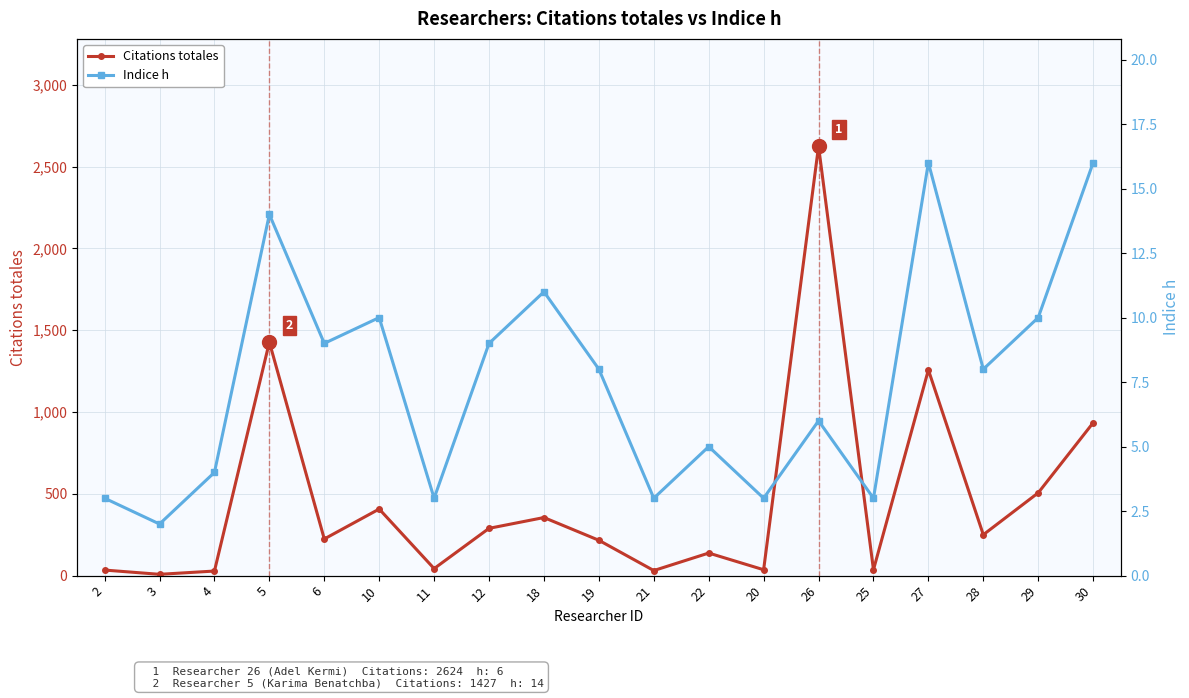

Where does the Indice h series first go above 8?

5